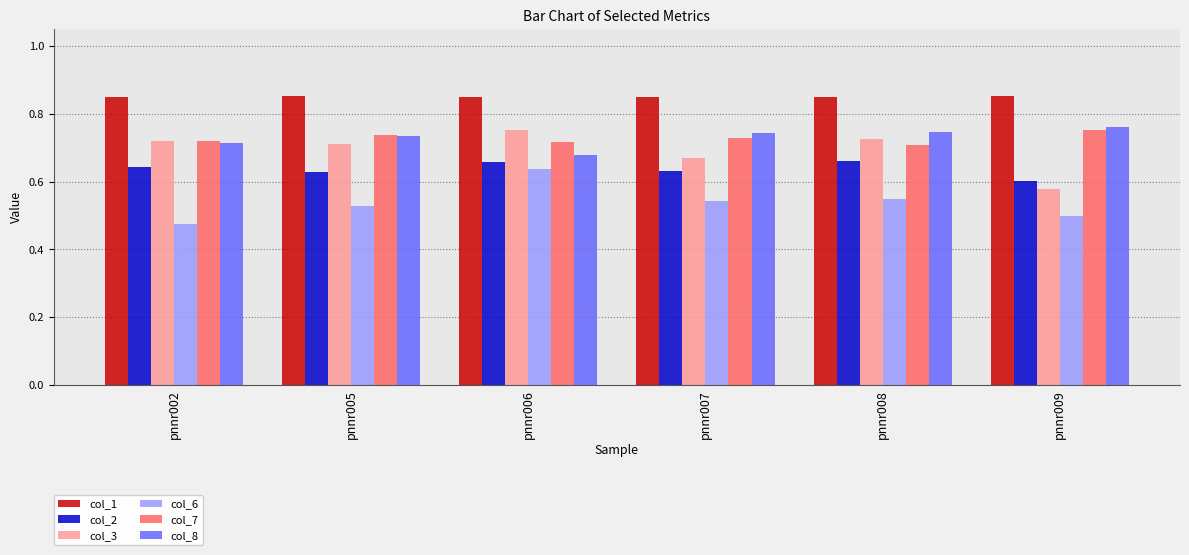

How many col_8 values are between 0 and 1?

6